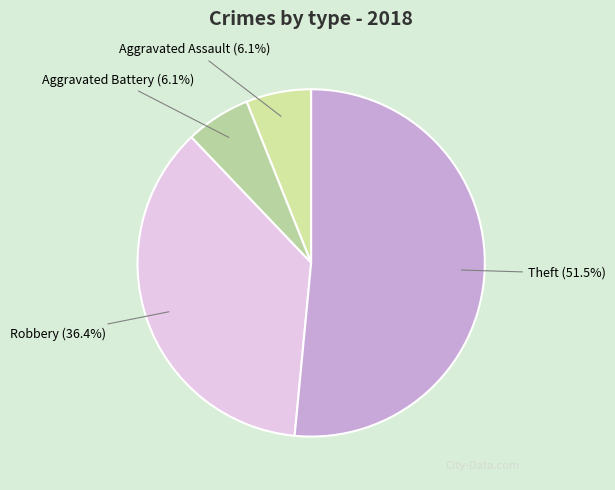

How many segments does this pie chart have?

4